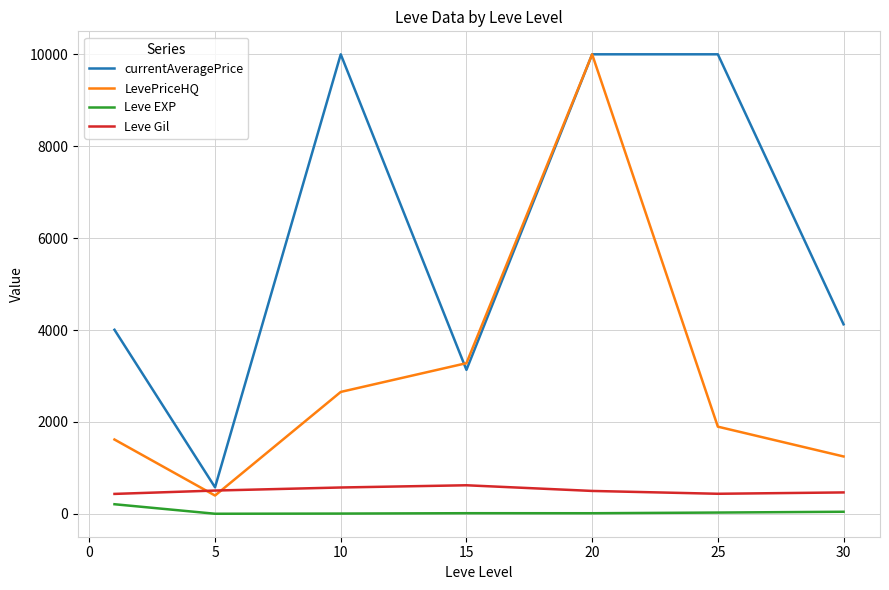

Which series has the largest total across all categories?

currentAveragePrice